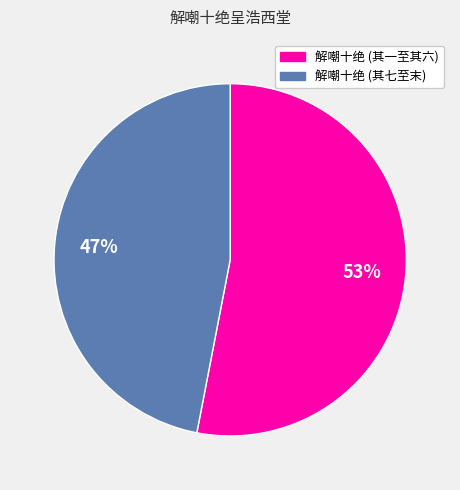

How many segments does this pie chart have?

2